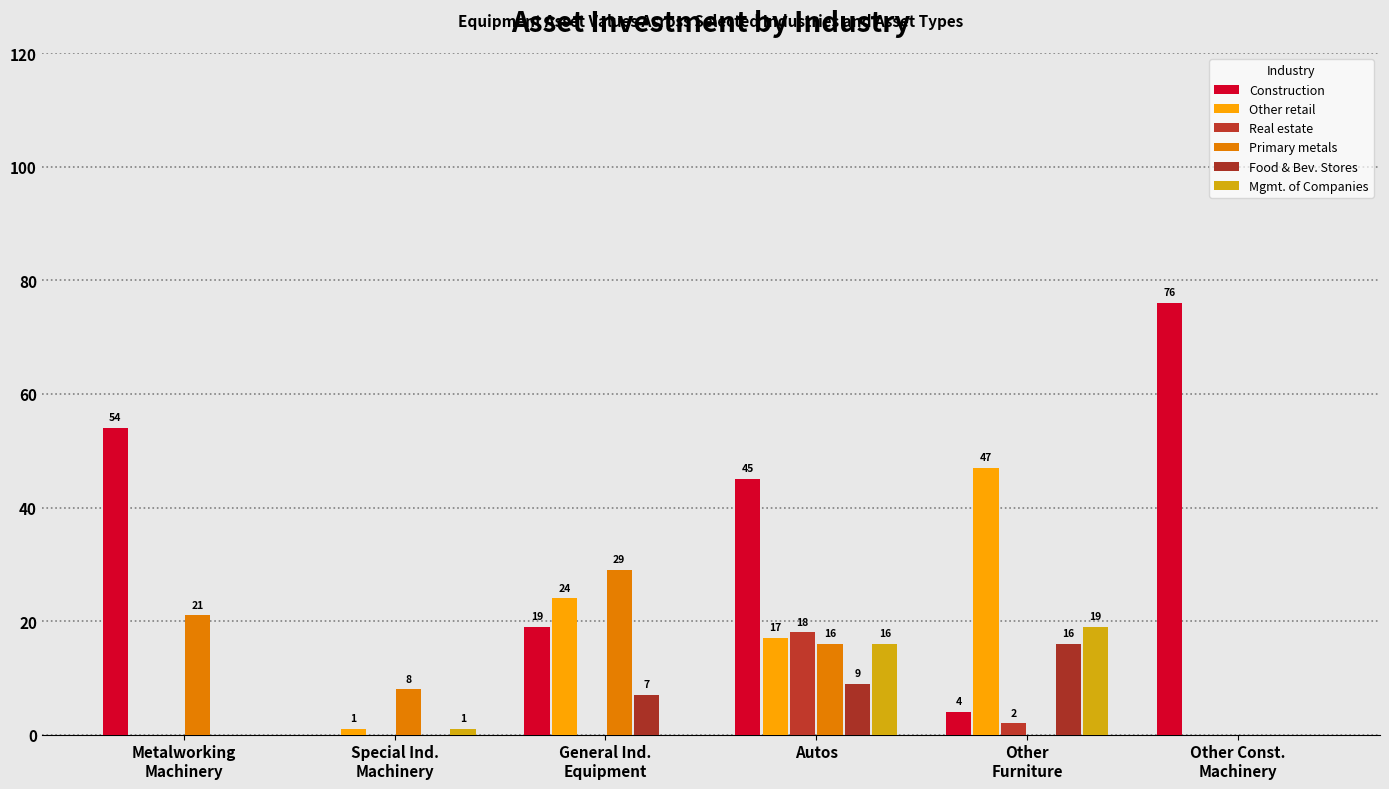

True or false: Primary metals has a value of 21 at Metalworking
Machinery.

True